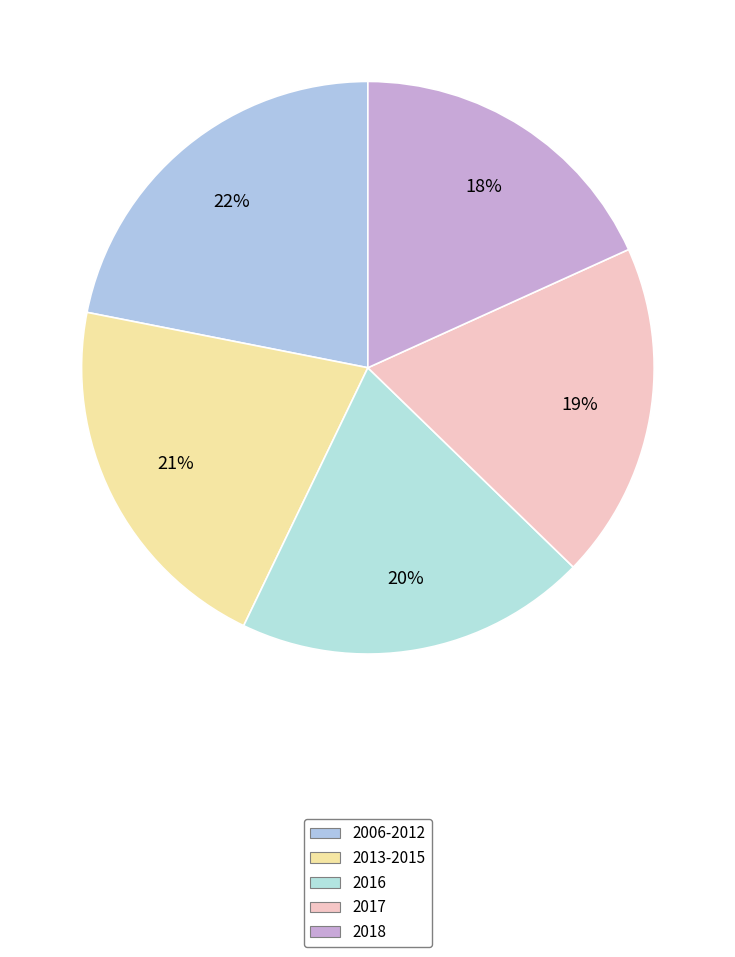

How much of the chart is everything except 2017?

81.0%